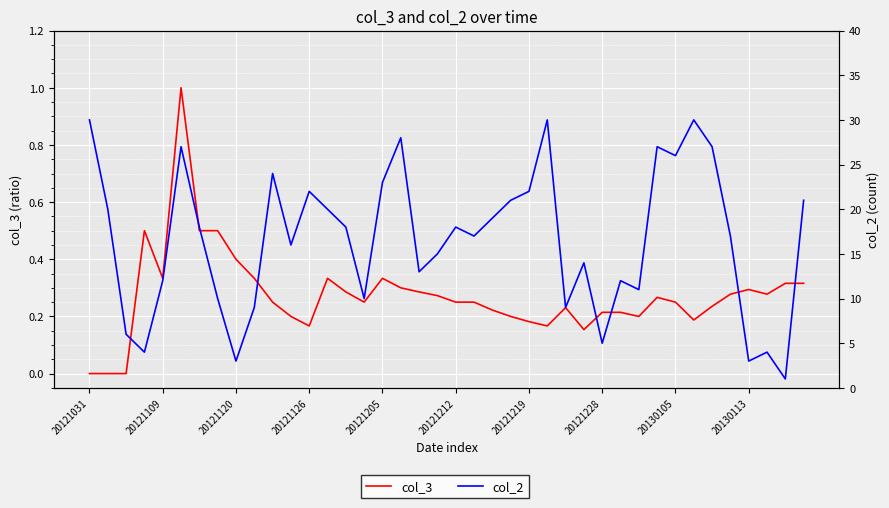

In col_2, how many points are lower than both neighbors (excluding endpoints)?

12